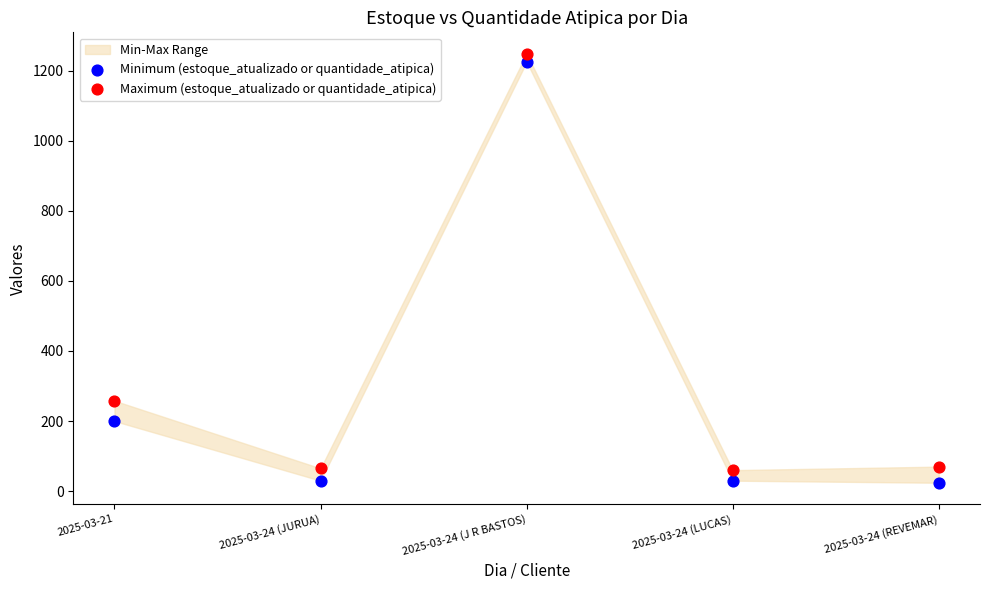

In the Maximum (estoque_atualizado or quantidade_atipica) series, what Y value is closest to 654?

258